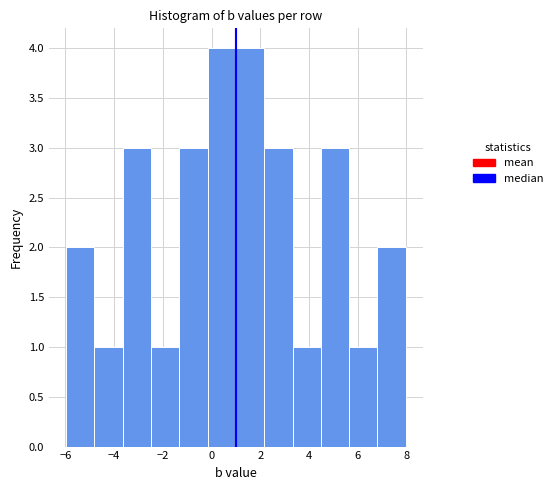

What is the height of the bar covering -3.6 to -2.4 on the x-axis? Neither the bar edges nor the heights are printed on the chart, so give them approximately, as read against the axes.

3